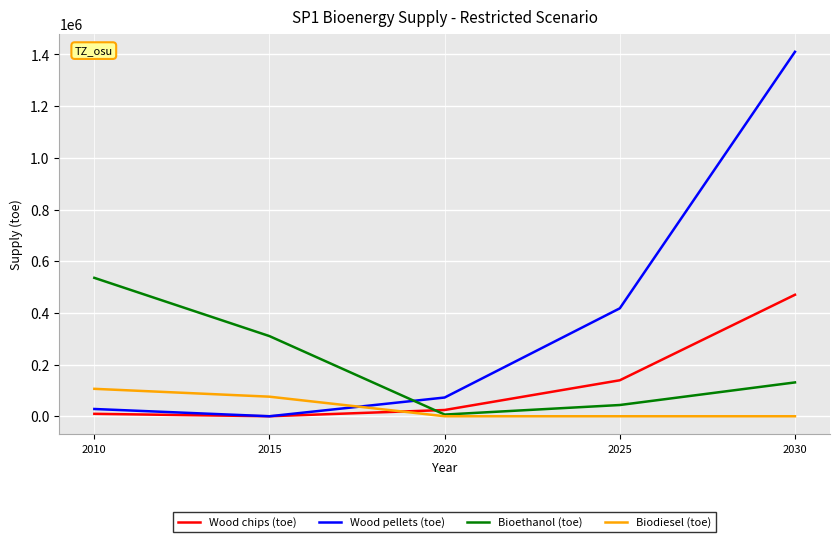

How many lines are shown in the chart?

4